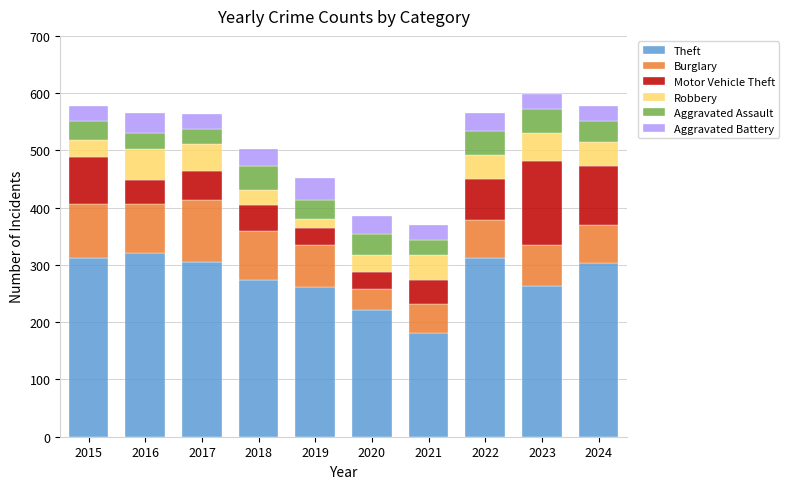

What is the average value of the Theft series?

276